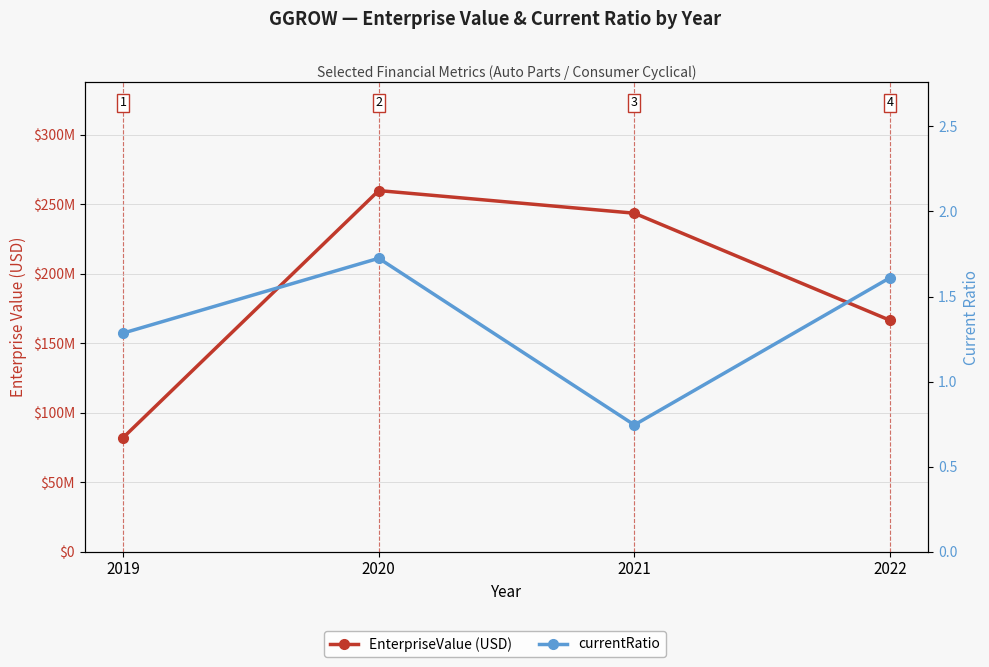

What is the spread (max minus min) of values at 2019?

82050998.7